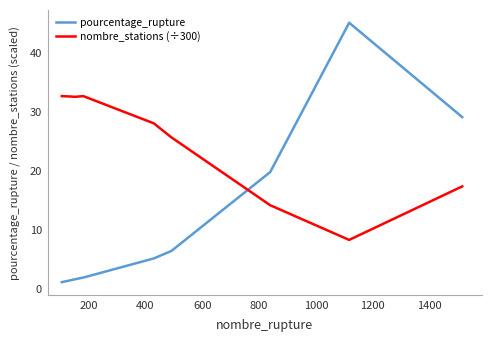

List the series in order of their overall mean, lowest first.

pourcentage_rupture, nombre_stations (÷300)